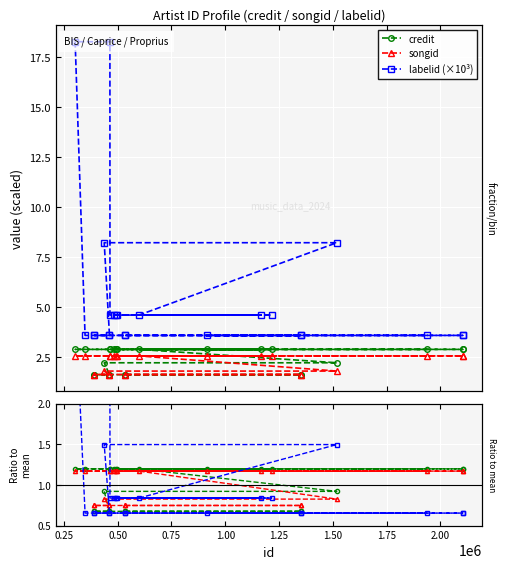

Is the value of credit at 0.50 greater than the value of credit ratio at 17?

Yes